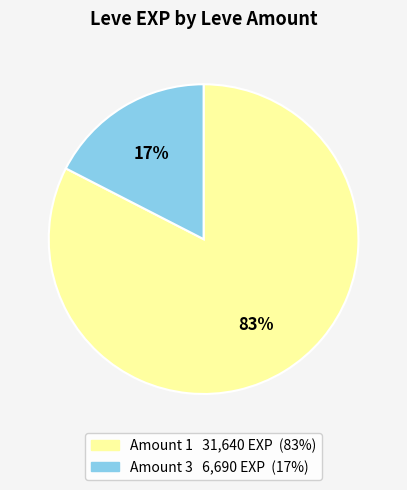

Does any single category account for the majority?

Yes